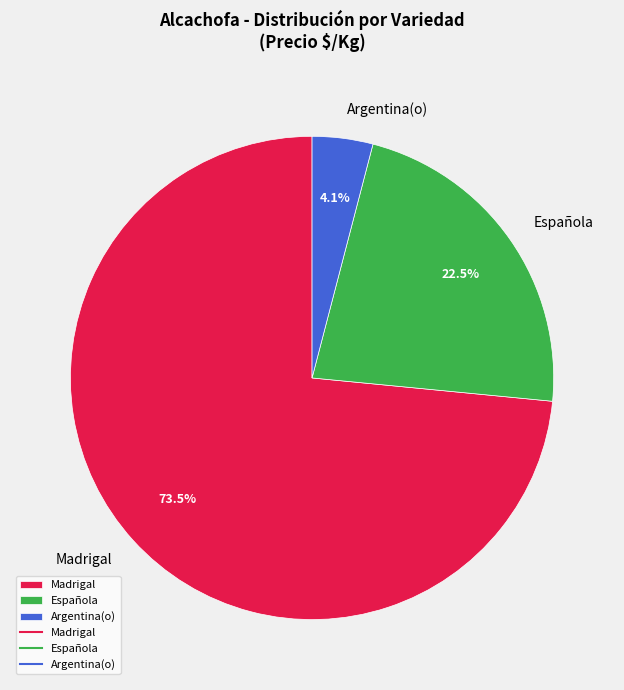

Do Argentina(o) and Española together represent more than half of the pie?

No